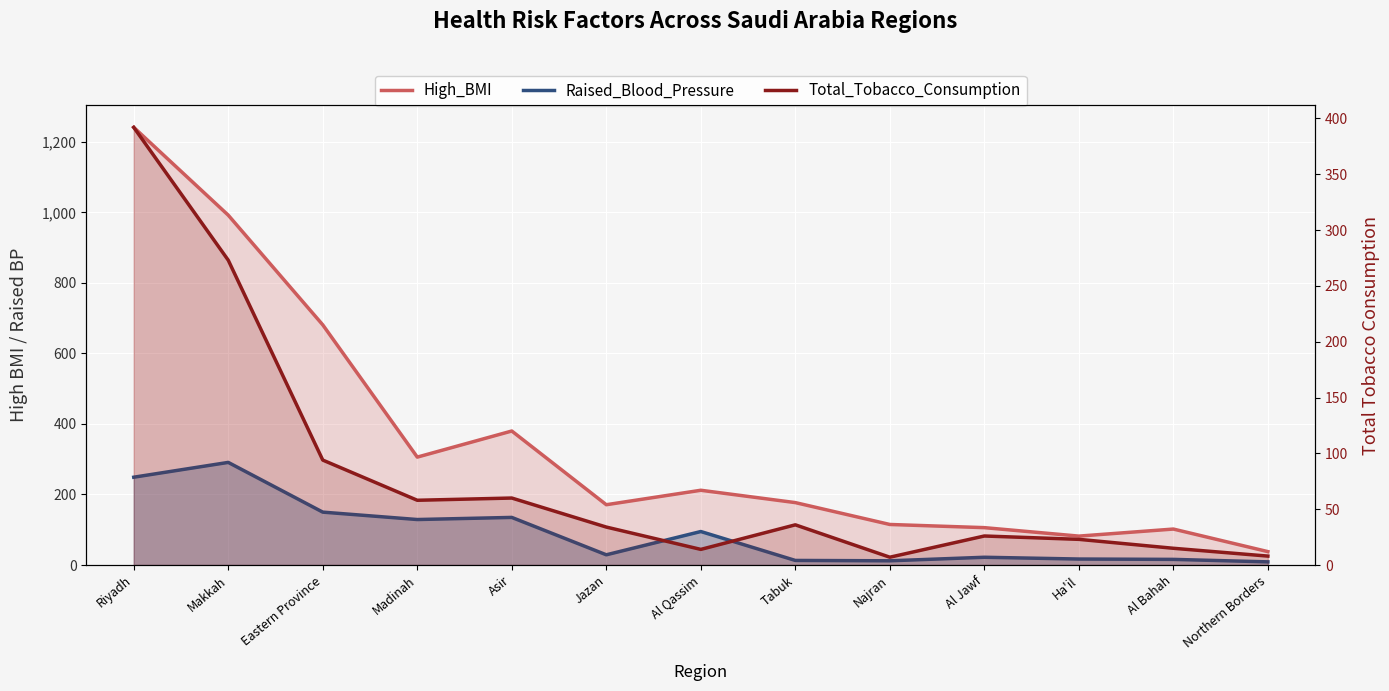

Where does the Total_Tobacco_Consumption series first go above 34?

Riyadh